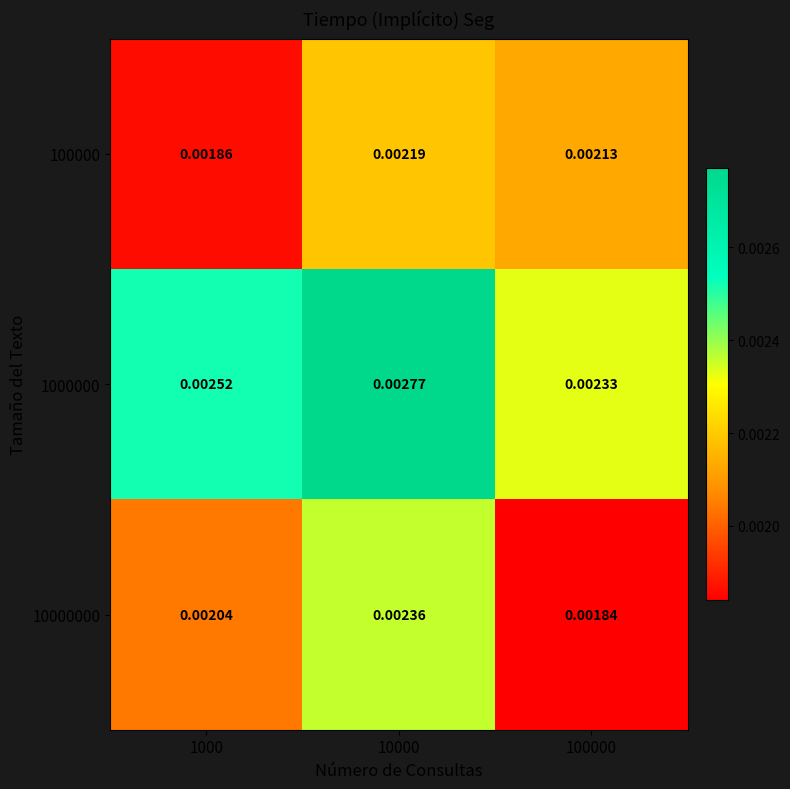

Is the value of 100000 at 10000 greater than the value of 1000000 at 10000?

No